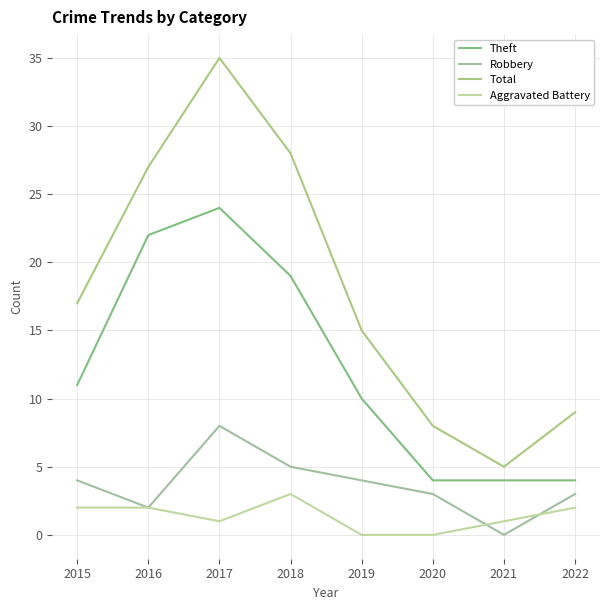

What is the total value across all series at 2019?

29